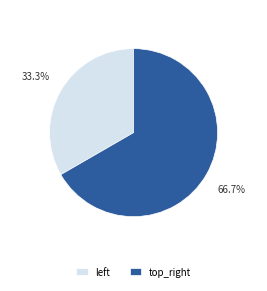

How many segments does this pie chart have?

2